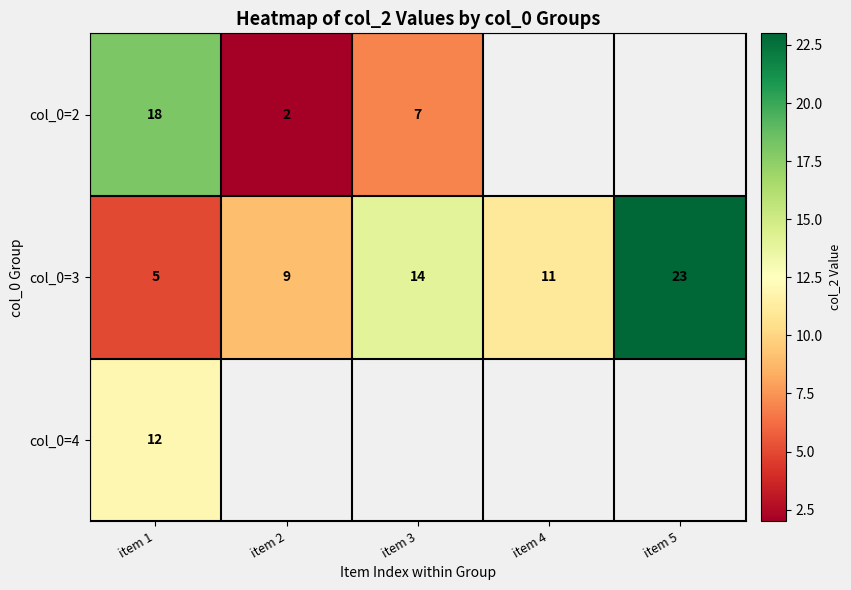

What is the sum of the col_0=2 values at item 2 and item 3?

9